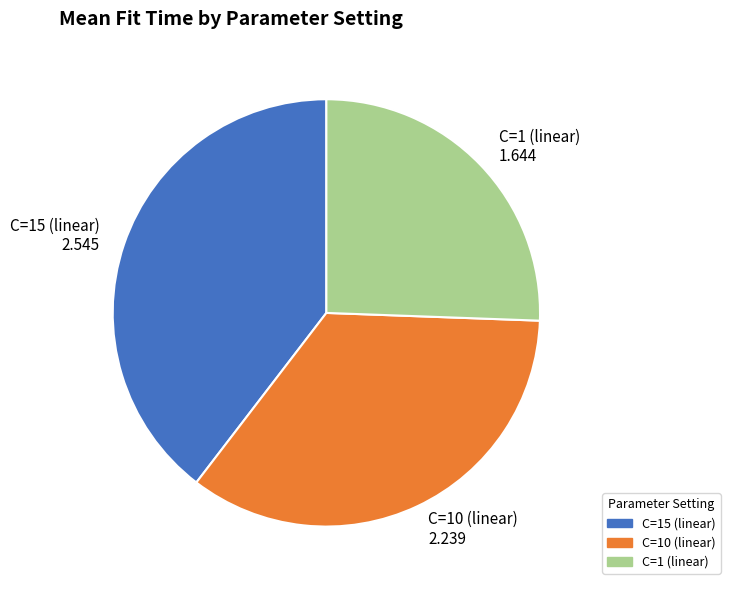

What is the ratio of the value at C=1 (linear) to the value at C=15 (linear)?

0.6